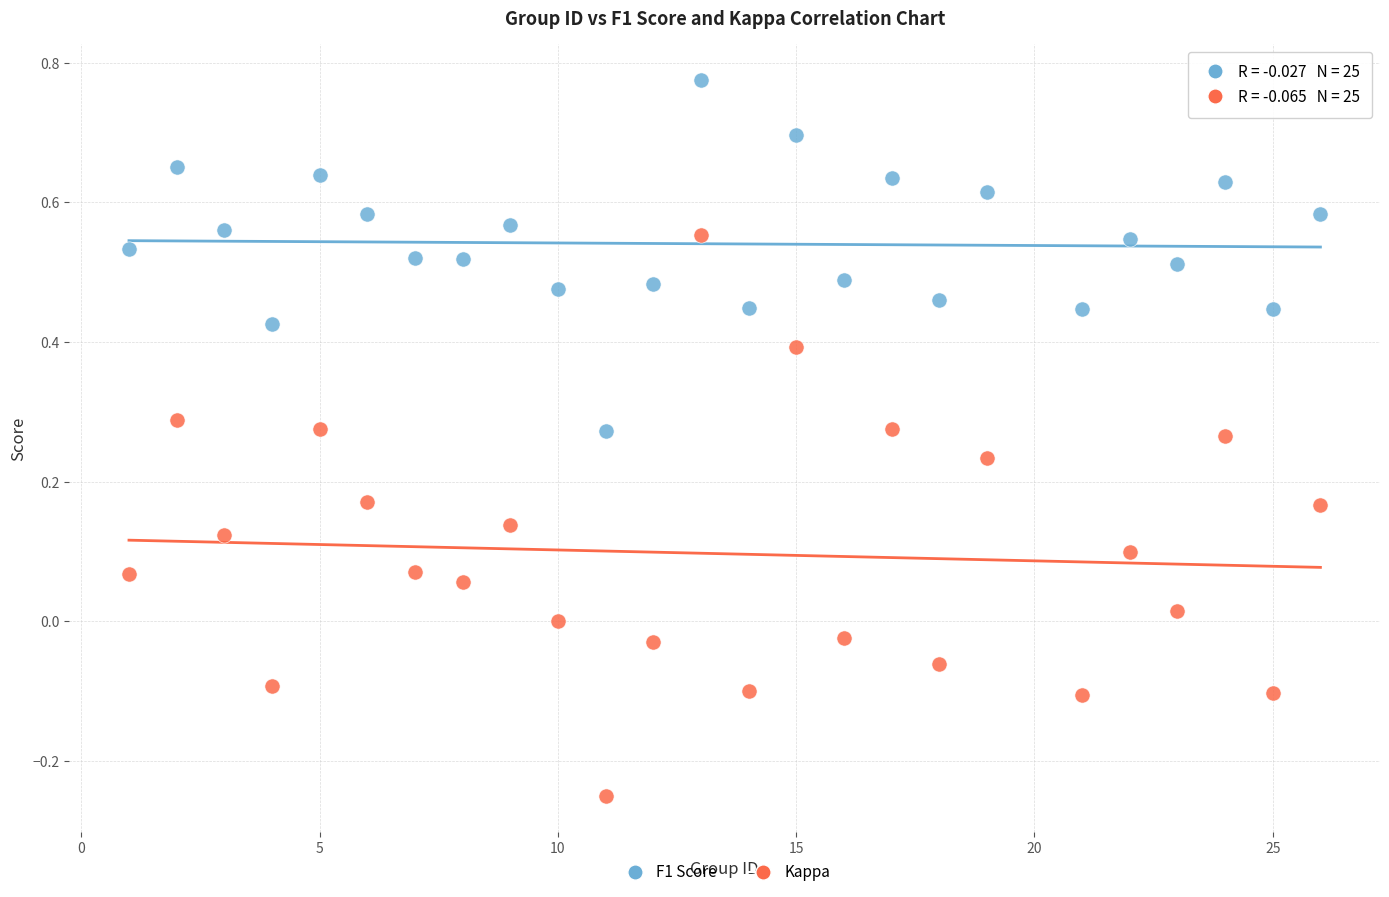

Across all data points, what is the range of Y values (max minus min)?

1.0